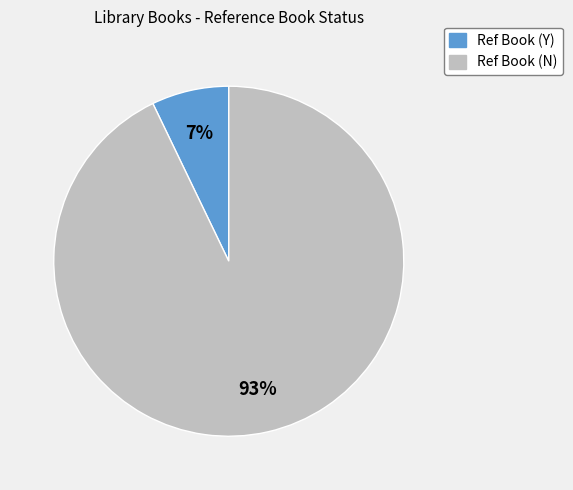

Does any single category account for the majority?

Yes